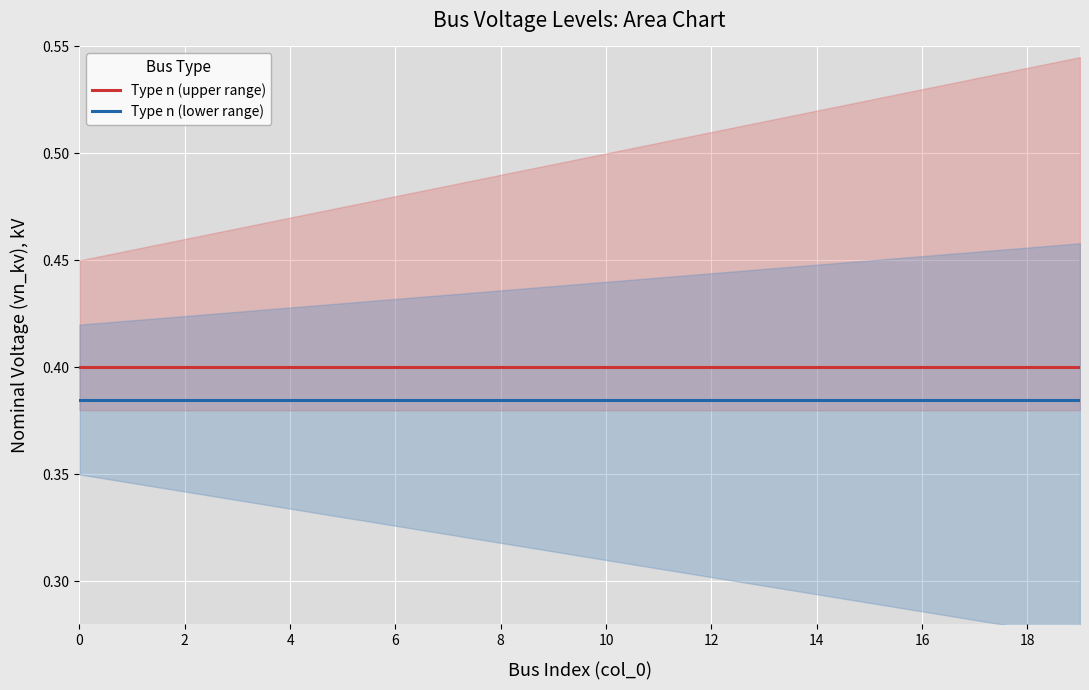

The value of Type n (upper range) at 16 is 0.4. True or false?

True